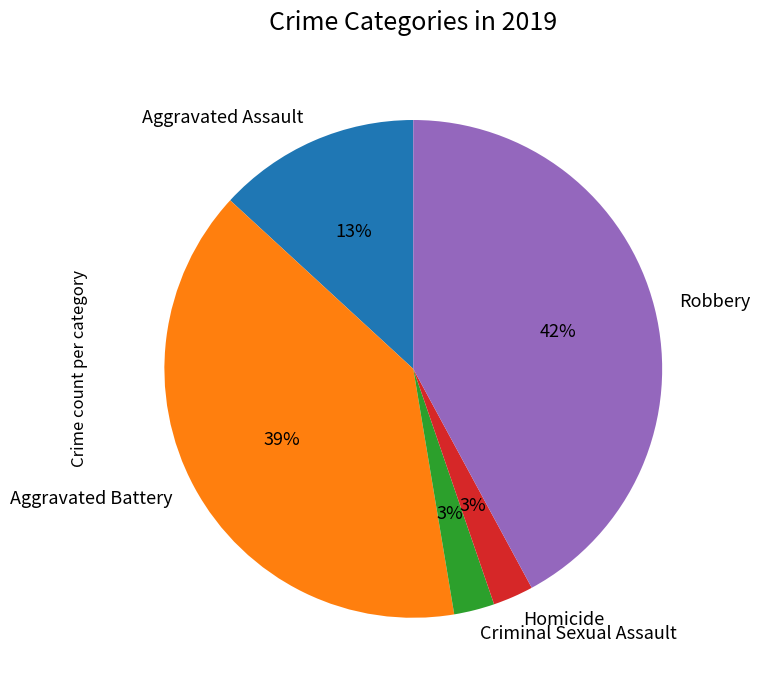

Combined, do Aggravated Battery and Robbery account for over 50%?

Yes